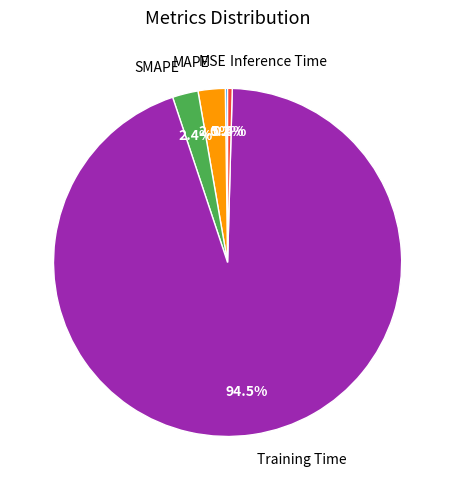

To the nearest percent, what is the combined percentage of MAPE and SMAPE?

5%